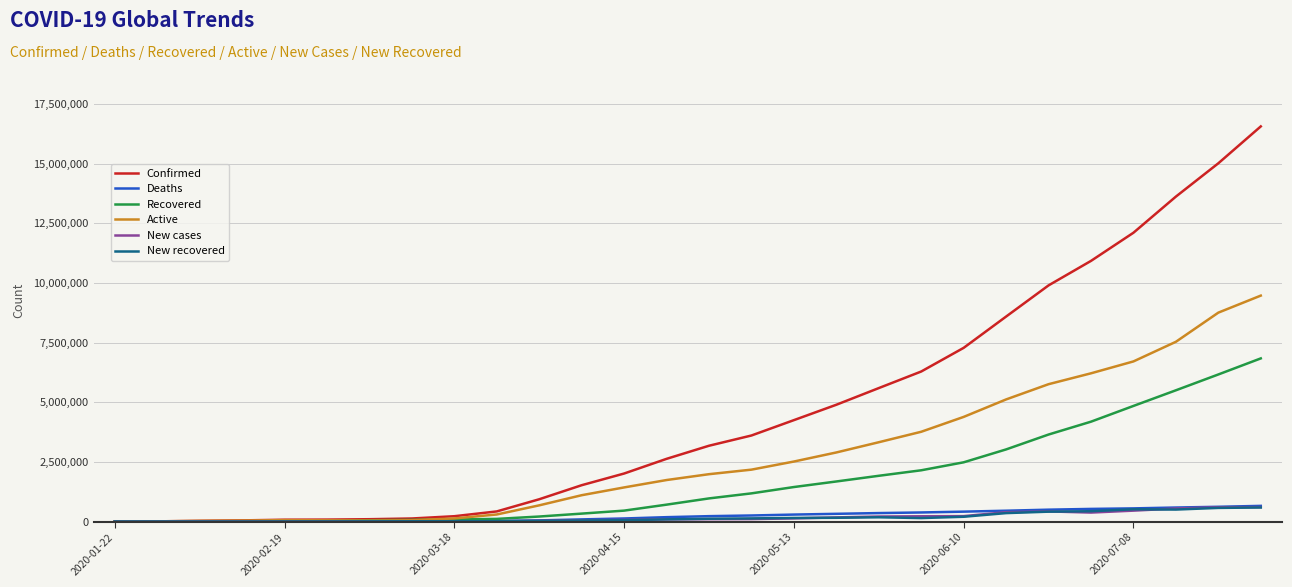

Which series has the largest total across all categories?

Confirmed